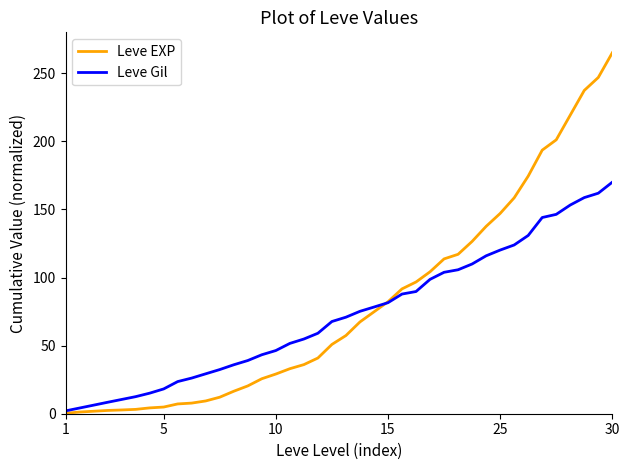

List the series in order of their peak value, lowest first.

Leve Gil, Leve EXP